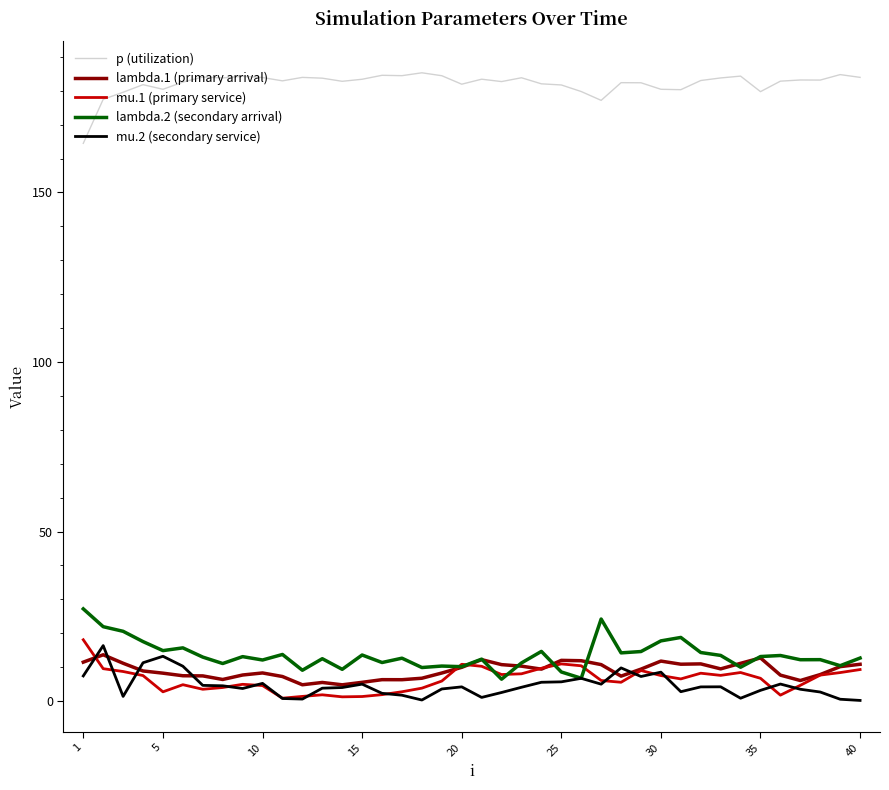

True or false: mu.2 (secondary service) and lambda.1 (primary arrival) cross at least once.

True